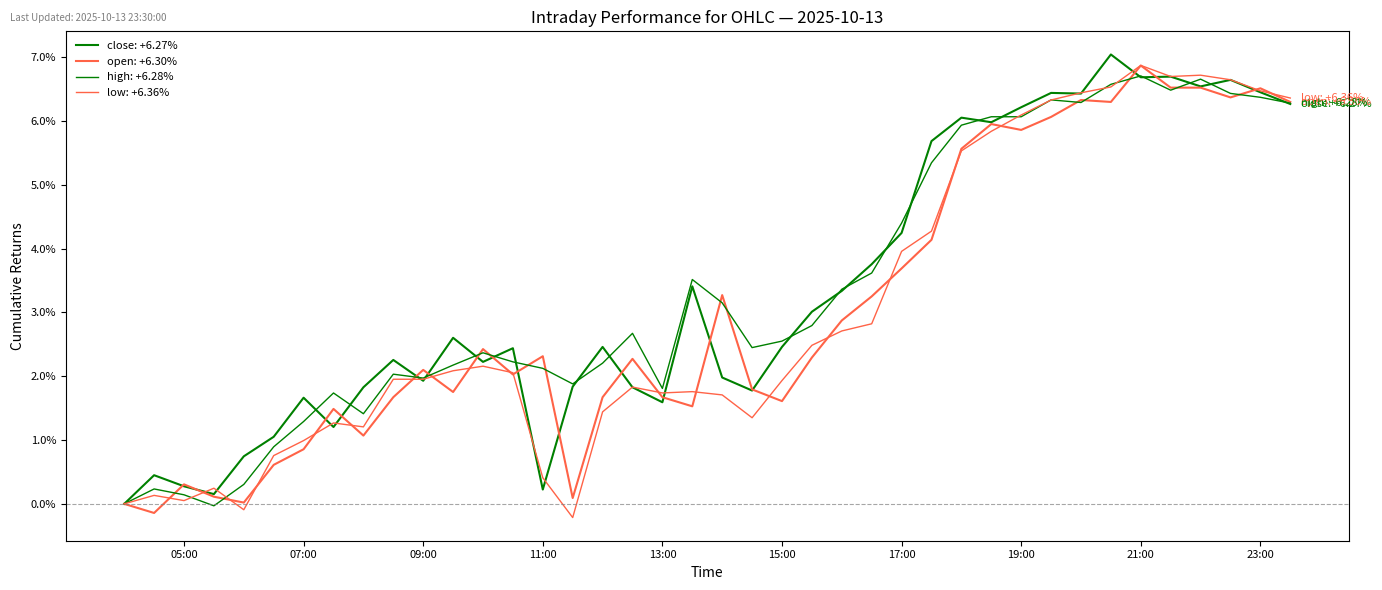

Reading right to left, what are all the values shown in this chart?

close: 6.3	6.5	6.6	6.5	6.7	6.7	7.0	6.4	6.4	6.2	6.0	6.1	5.7	4.2	3.8	3.3	3.0	2.5	1.8	2.0	3.4	1.6	1.8	2.5	1.8	0.2	2.4	2.2	2.6	1.9	2.3	1.8	1.2	1.7	1.1	0.7	0.2	0.3	0.4	0.0
open: 6.3	6.5	6.4	6.5	6.5	6.9	6.3	6.3	6.1	5.9	6.0	5.6	4.1	3.7	3.3	2.9	2.3	1.6	1.8	3.3	1.5	1.7	2.3	1.7	0.1	2.3	2.0	2.4	1.8	2.1	1.7	1.1	1.5	0.9	0.6	0.0	0.1	0.3	-0.1	0.0
high: 6.3	6.4	6.4	6.7	6.5	6.7	6.6	6.3	6.3	6.1	6.1	5.9	5.3	4.4	3.6	3.4	2.8	2.6	2.4	3.2	3.5	1.8	2.7	2.2	1.9	2.1	2.2	2.4	2.2	2.0	2.0	1.4	1.7	1.3	0.9	0.3	-0.0	0.1	0.2	0.0
low: 6.4	6.5	6.6	6.7	6.7	6.9	6.5	6.4	6.3	6.1	5.8	5.5	4.3	4.0	2.8	2.7	2.5	1.9	1.3	1.7	1.8	1.7	1.8	1.4	-0.2	0.4	2.1	2.2	2.1	2.0	2.0	1.2	1.3	1.0	0.8	-0.1	0.2	0.1	0.1	0.0